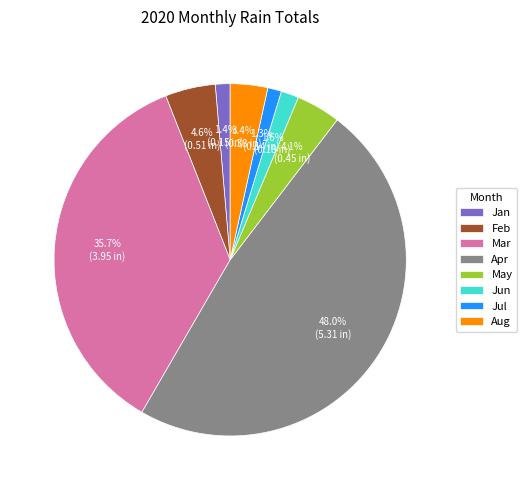

How many slices are in this pie chart?

8